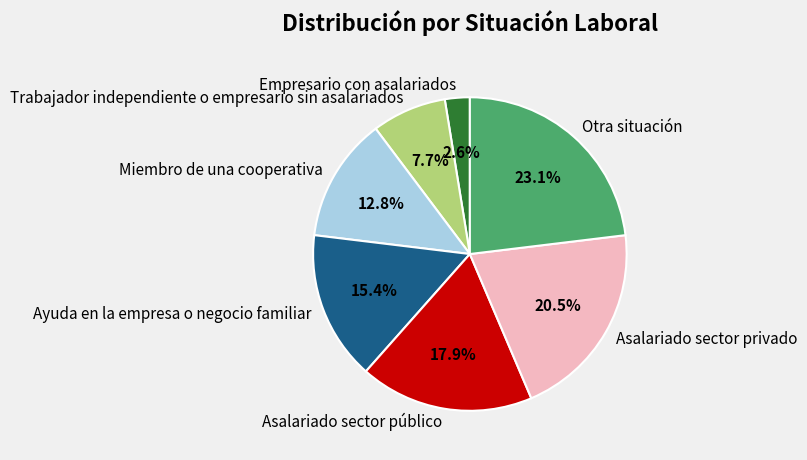

Is it true that Trabajador independiente o empresario sin asalariados is 1% of the pie?

False